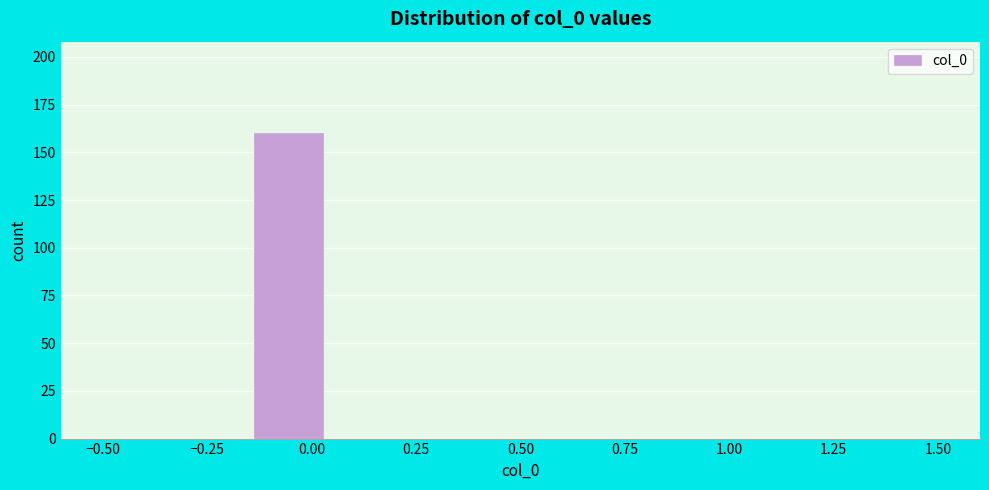

Around what value on the x-axis is the tallest bar? Give the approximate position of its centre, as read against the axis.

-0.05